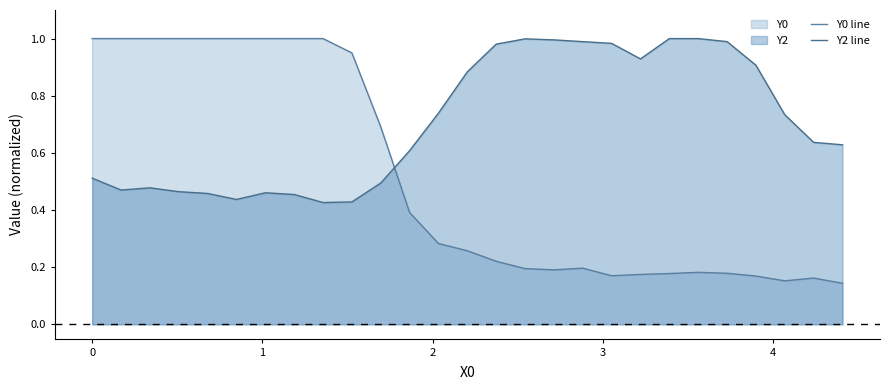

List the series in order of their overall mean, highest first.

Y2 line, Y0 line